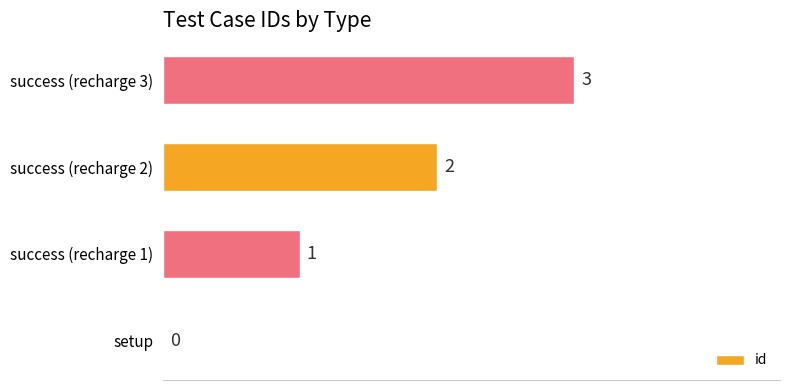

Which category has the highest value across all series?

success (recharge 3)